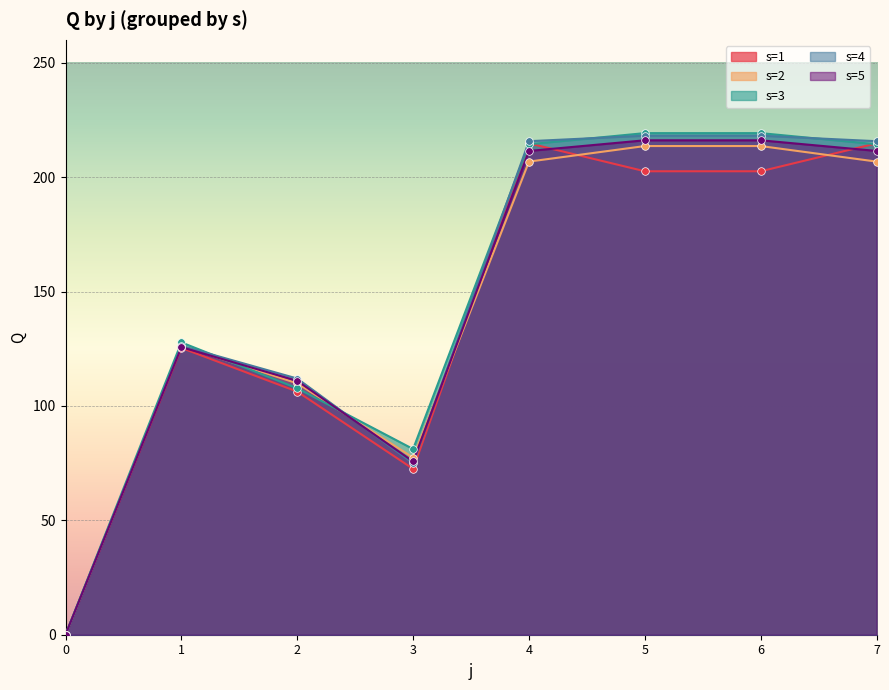

Which series has the largest Y range (max minus min)?

s=3